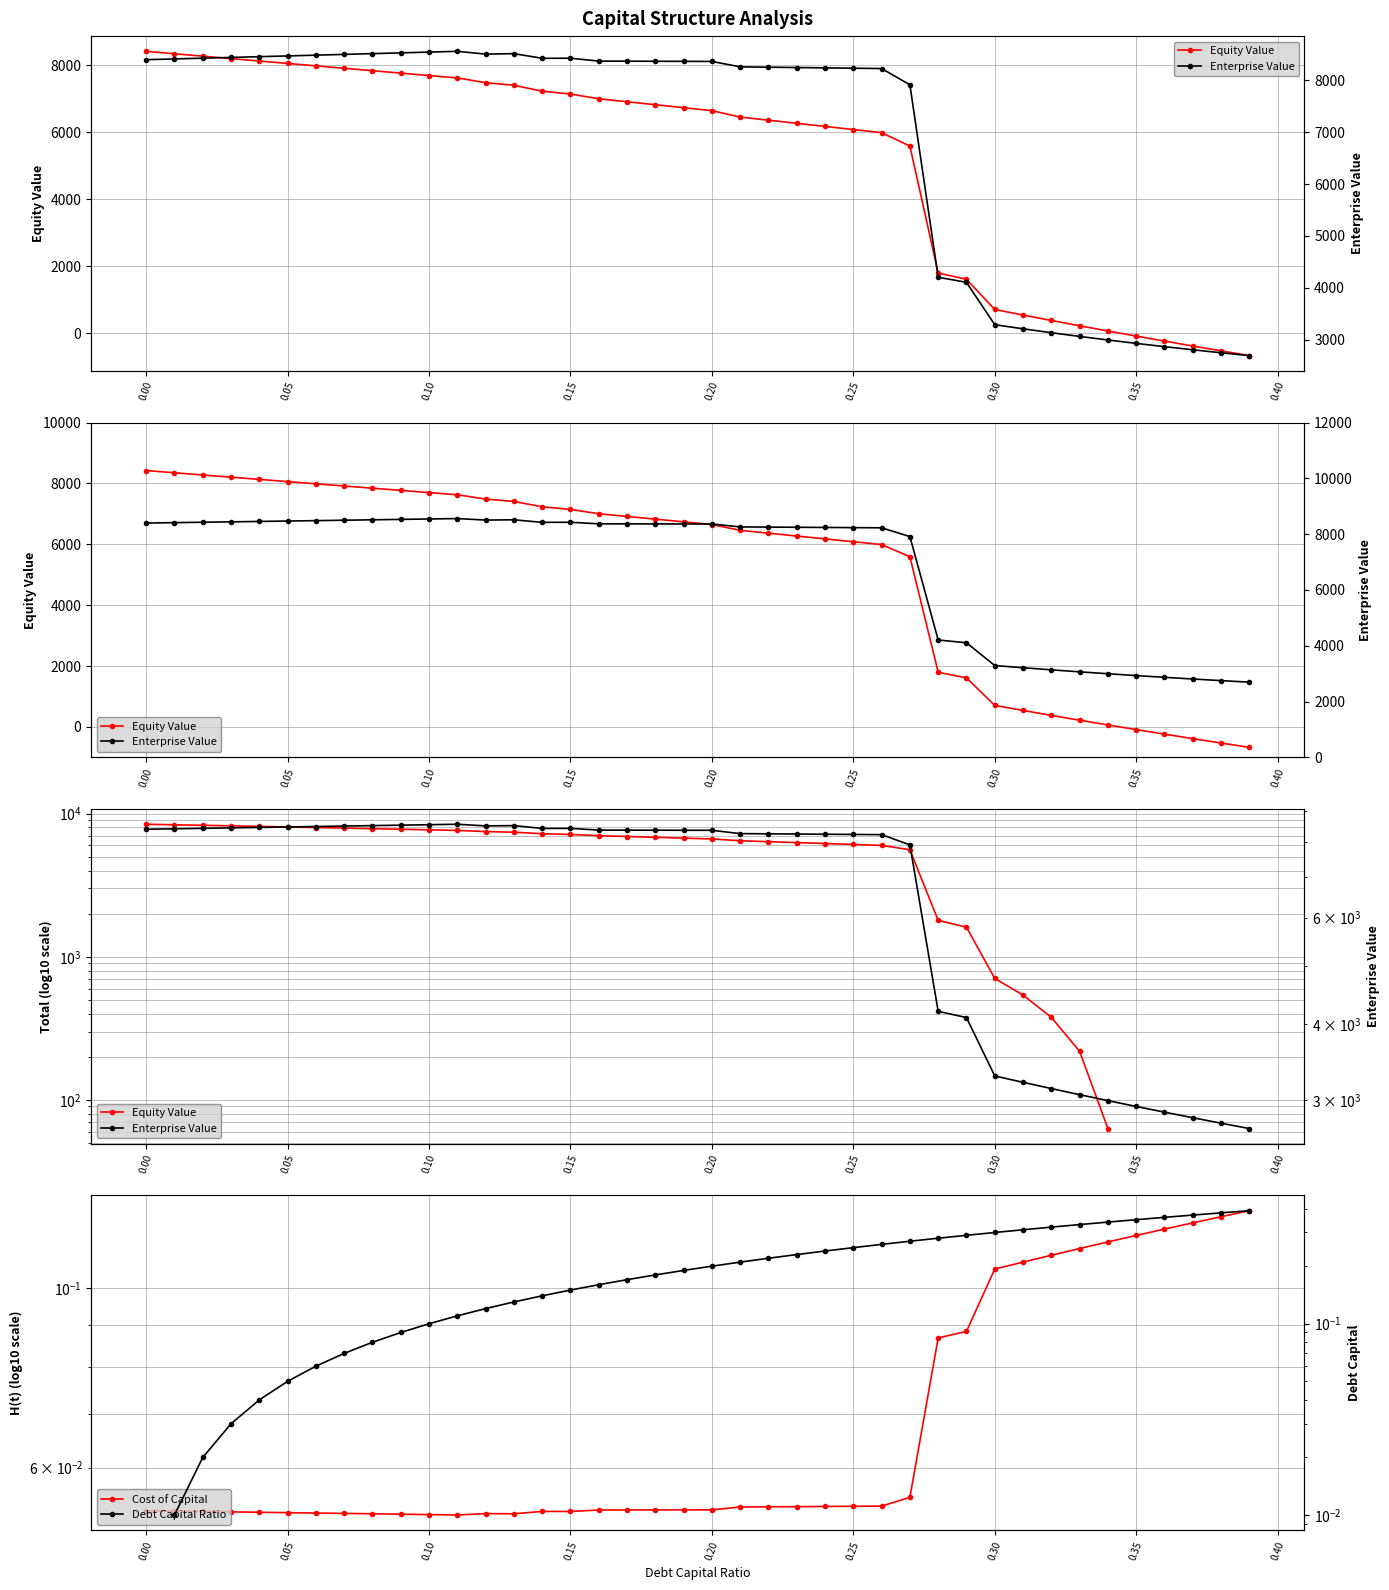

How many interior local valleys does the enterprise_value series have?

2